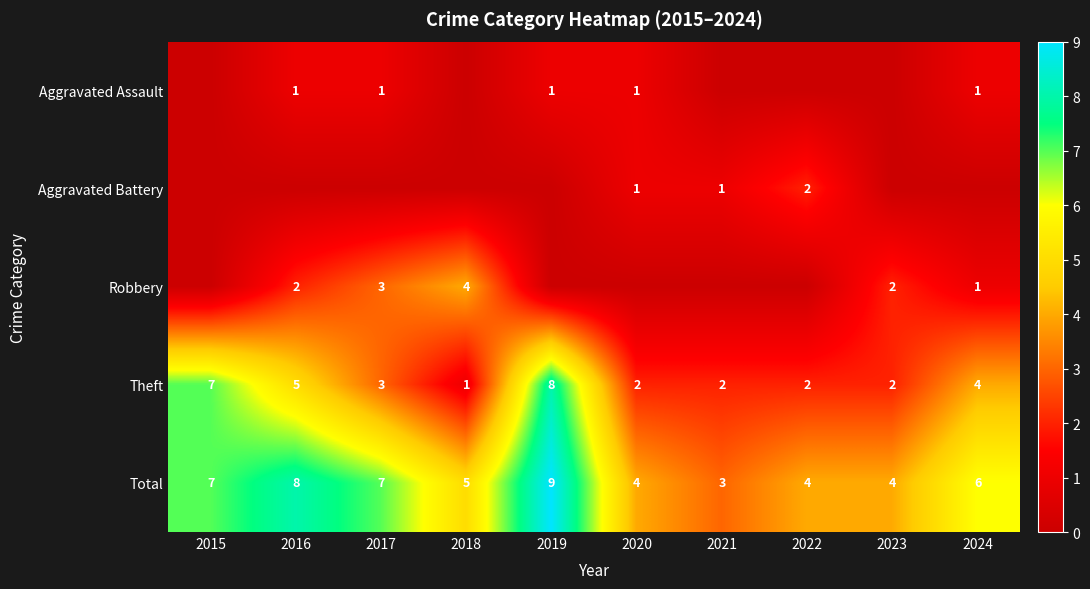

Is the value of Aggravated Battery at 2022 greater than the value of Aggravated Assault at 2019?

Yes